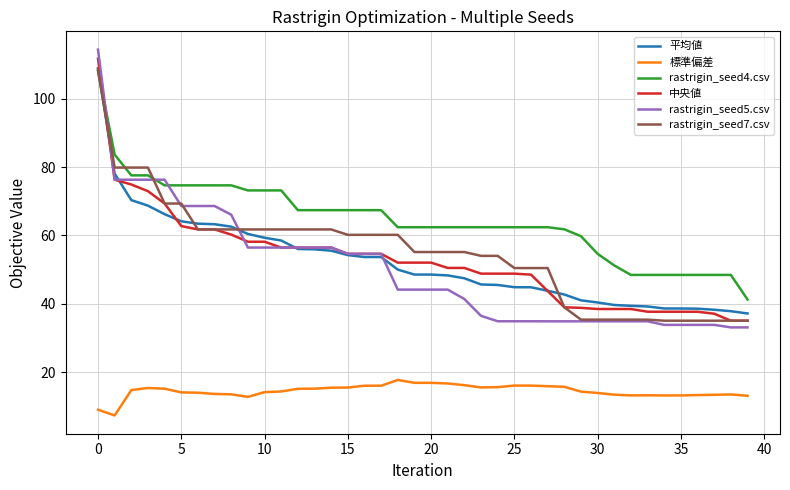

Which series has the widest spread of values?

rastrigin_seed5.csv